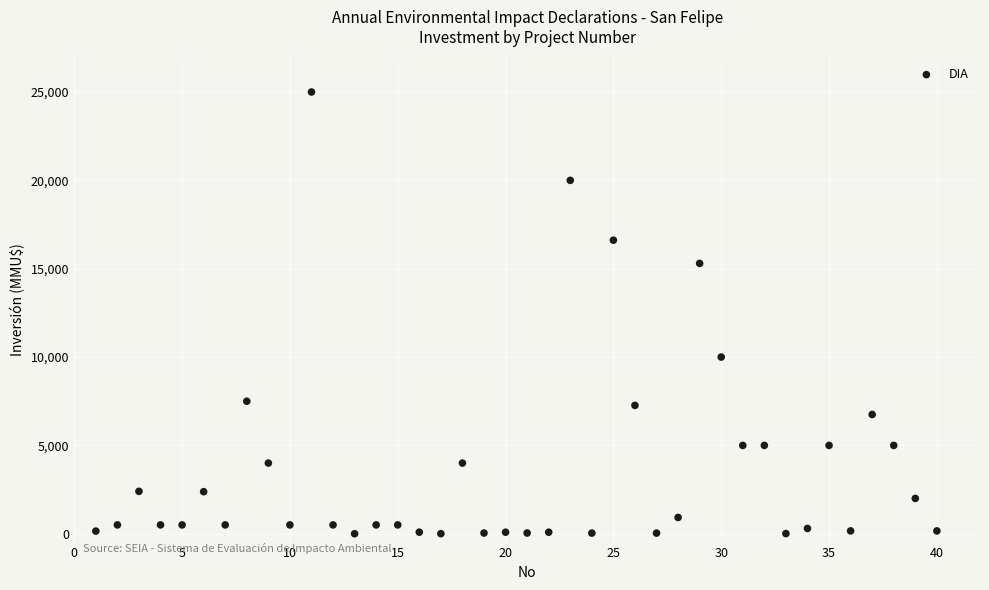

What Y value in the scatter plot is closest to 12500?

10000